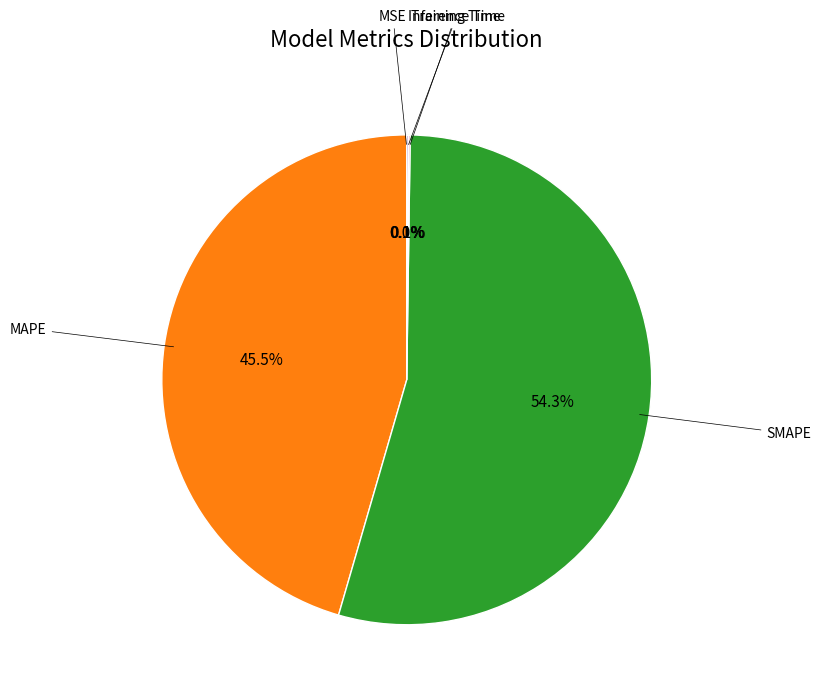

Which slice represents more than half of the pie?

SMAPE